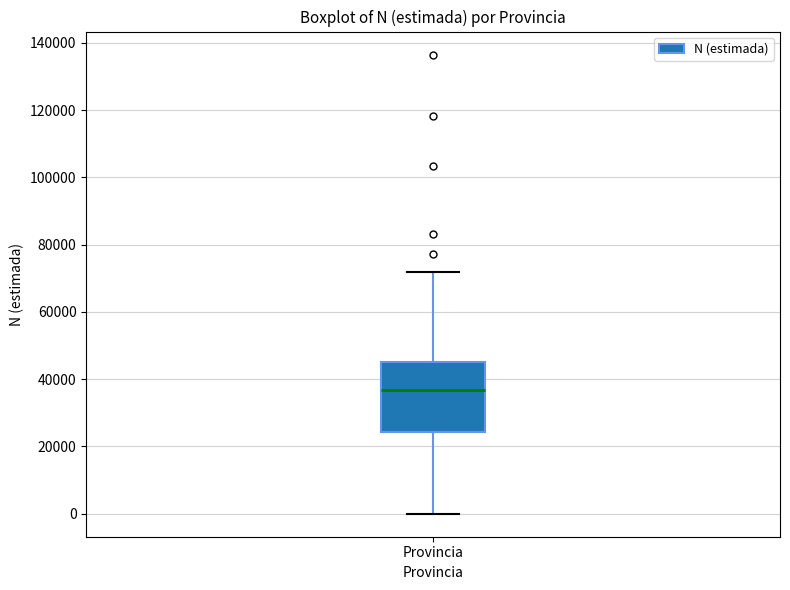

Transcribe this box plot: give where the median line is, the range the box spans, and where the two whiskers end, as read against the y-axis. The values are not printed on the chart, so give them approximately, as read against the axis.

median 36000, box 24000 to 46000, whiskers 0 to 72000